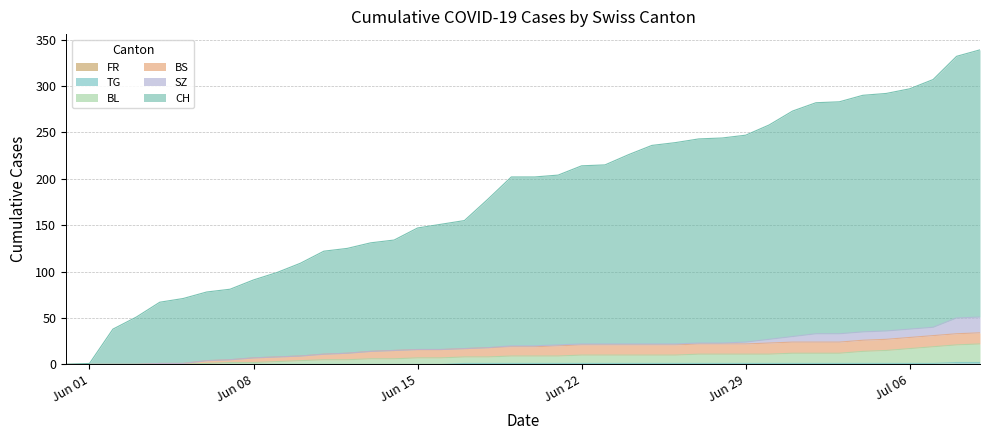

Does the chart have visible grid lines?

Yes